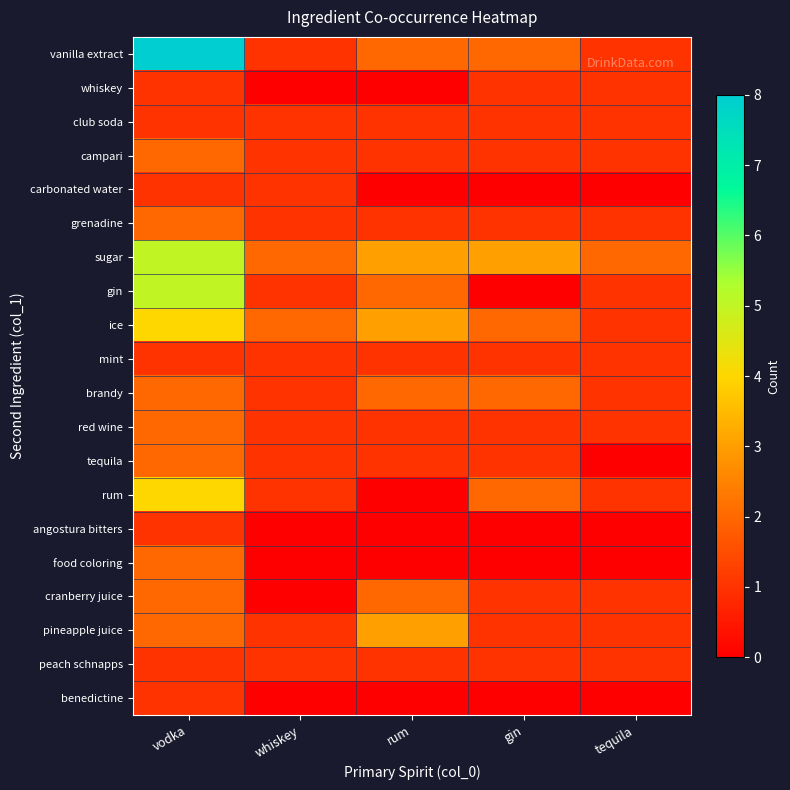

Reading left to right, list all the values displayed in this chart.

vanilla extract: vodka=8	whiskey=1	rum=2	gin=2	tequila=1
whiskey: vodka=1	whiskey=0	rum=0	gin=1	tequila=1
club soda: vodka=1	whiskey=1	rum=1	gin=1	tequila=1
campari: vodka=2	whiskey=1	rum=1	gin=1	tequila=1
carbonated water: vodka=1	whiskey=1	rum=0	gin=0	tequila=0
grenadine: vodka=2	whiskey=1	rum=1	gin=1	tequila=1
sugar: vodka=5	whiskey=2	rum=3	gin=3	tequila=2
gin: vodka=5	whiskey=1	rum=2	gin=0	tequila=1
ice: vodka=4	whiskey=2	rum=3	gin=2	tequila=1
mint: vodka=1	whiskey=1	rum=1	gin=1	tequila=1
brandy: vodka=2	whiskey=1	rum=2	gin=2	tequila=1
red wine: vodka=2	whiskey=1	rum=1	gin=1	tequila=1
tequila: vodka=2	whiskey=1	rum=1	gin=1	tequila=0
rum: vodka=4	whiskey=1	rum=0	gin=2	tequila=1
angostura bitters: vodka=1	whiskey=0	rum=0	gin=0	tequila=0
food coloring: vodka=2	whiskey=0	rum=0	gin=0	tequila=0
cranberry juice: vodka=2	whiskey=0	rum=2	gin=1	tequila=1
pineapple juice: vodka=2	whiskey=1	rum=3	gin=1	tequila=1
peach schnapps: vodka=1	whiskey=1	rum=1	gin=1	tequila=1
benedictine: vodka=1	whiskey=0	rum=0	gin=0	tequila=0